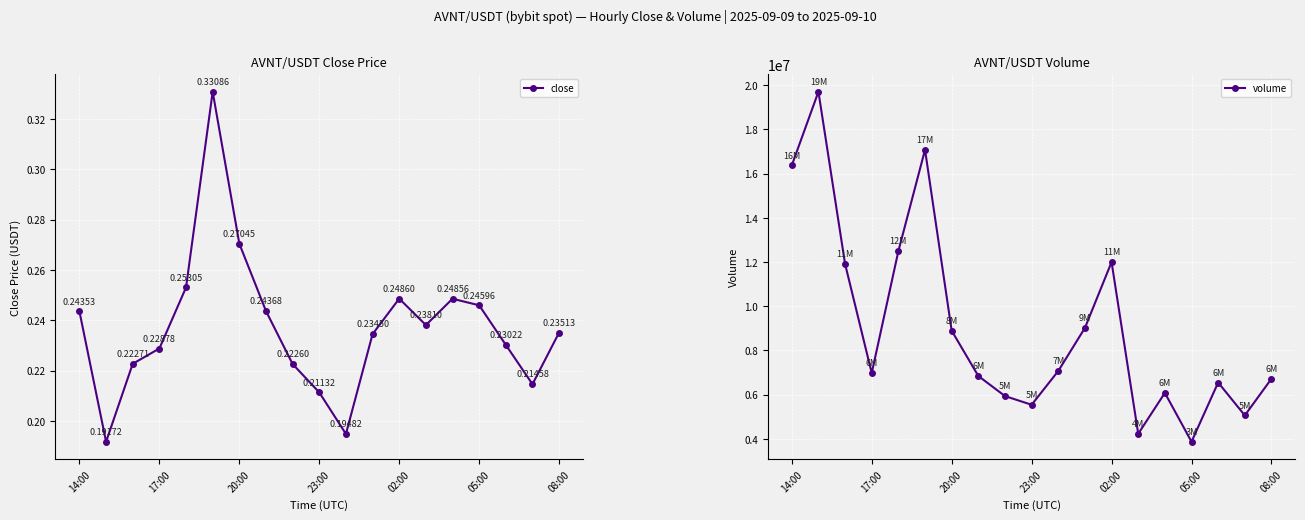

What is the difference between the volume values at 11 and 14?

2939310.3